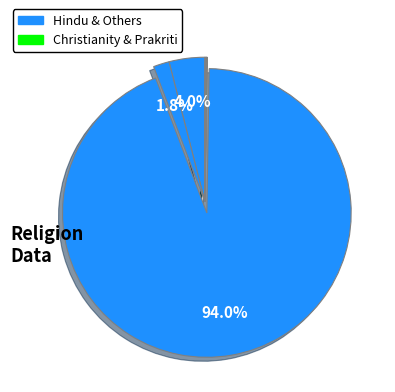

Is there a majority slice in this chart?

Yes